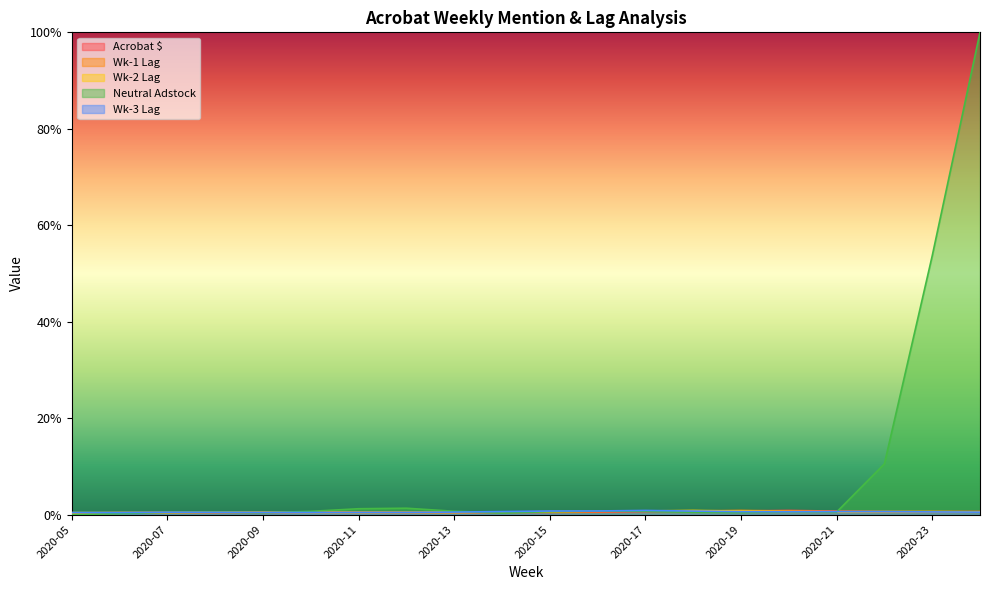

What are all the series names shown in the legend?

Acrobat $, Wk-1 Lag, Wk-2 Lag, Neutral Adstock, Wk-3 Lag